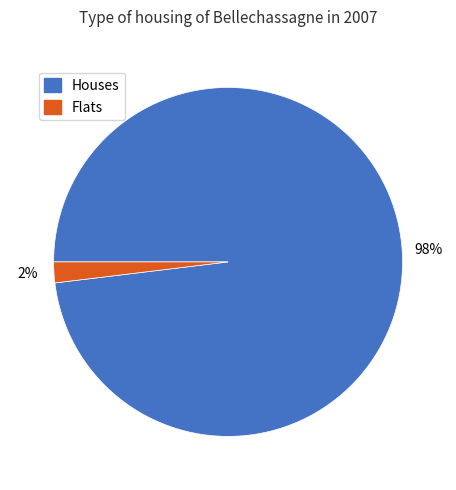

Is there any slice that represents more than half of the pie?

Yes